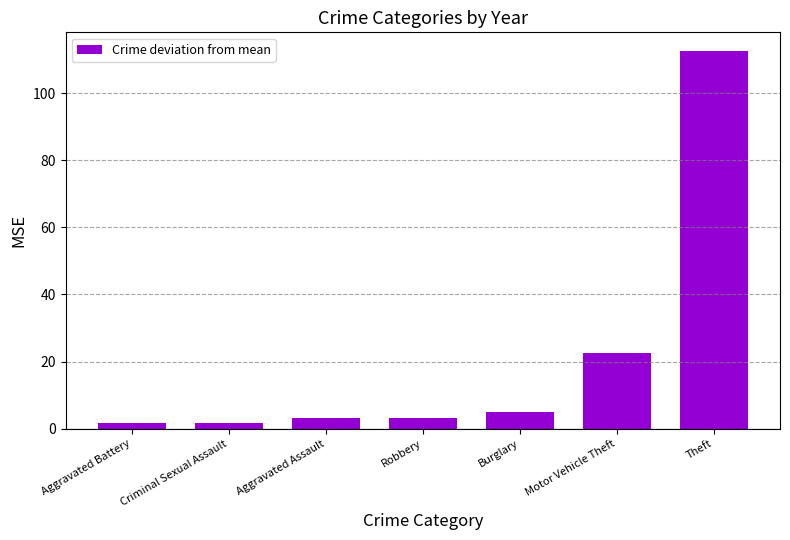

What is the difference between the second highest and second lowest values?

20.8